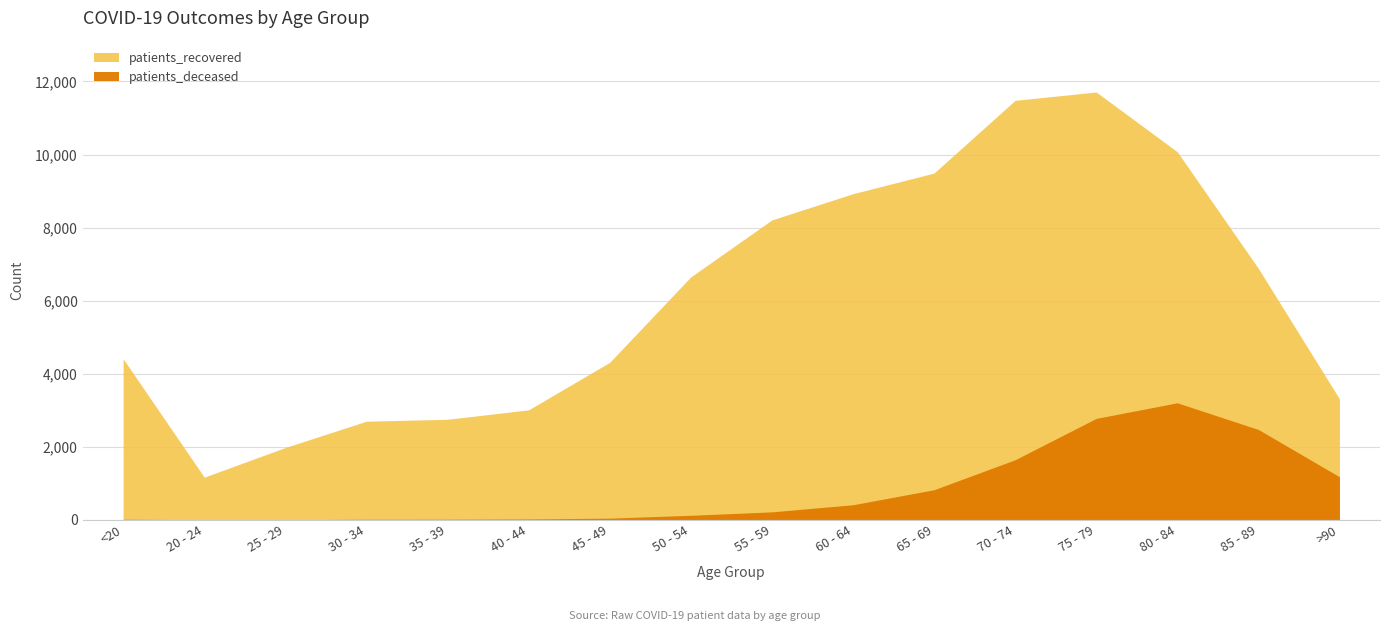

Reading left to right, list all the values displayed in this chart.

patients_deceased: <20=16	20 - 24=4	25 - 29=3	30 - 34=16	35 - 39=17	40 - 44=24	45 - 49=46	50 - 54=124	55 - 59=218	60 - 64=413	65 - 69=824	70 - 74=1645	75 - 79=2777	80 - 84=3204	85 - 89=2473	>90=1179
patients_recovered: <20=4410	20 - 24=1168	25 - 29=1980	30 - 34=2700	35 - 39=2752	40 - 44=3011	45 - 49=4311	50 - 54=6650	55 - 59=8210	60 - 64=8928	65 - 69=9493	70 - 74=11484	75 - 79=11712	80 - 84=10076	85 - 89=6883	>90=3312